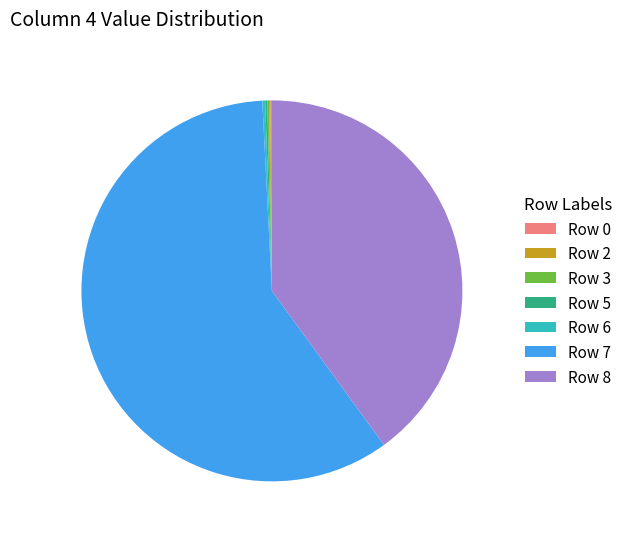

What is the largest slice in the pie chart?

Row 7